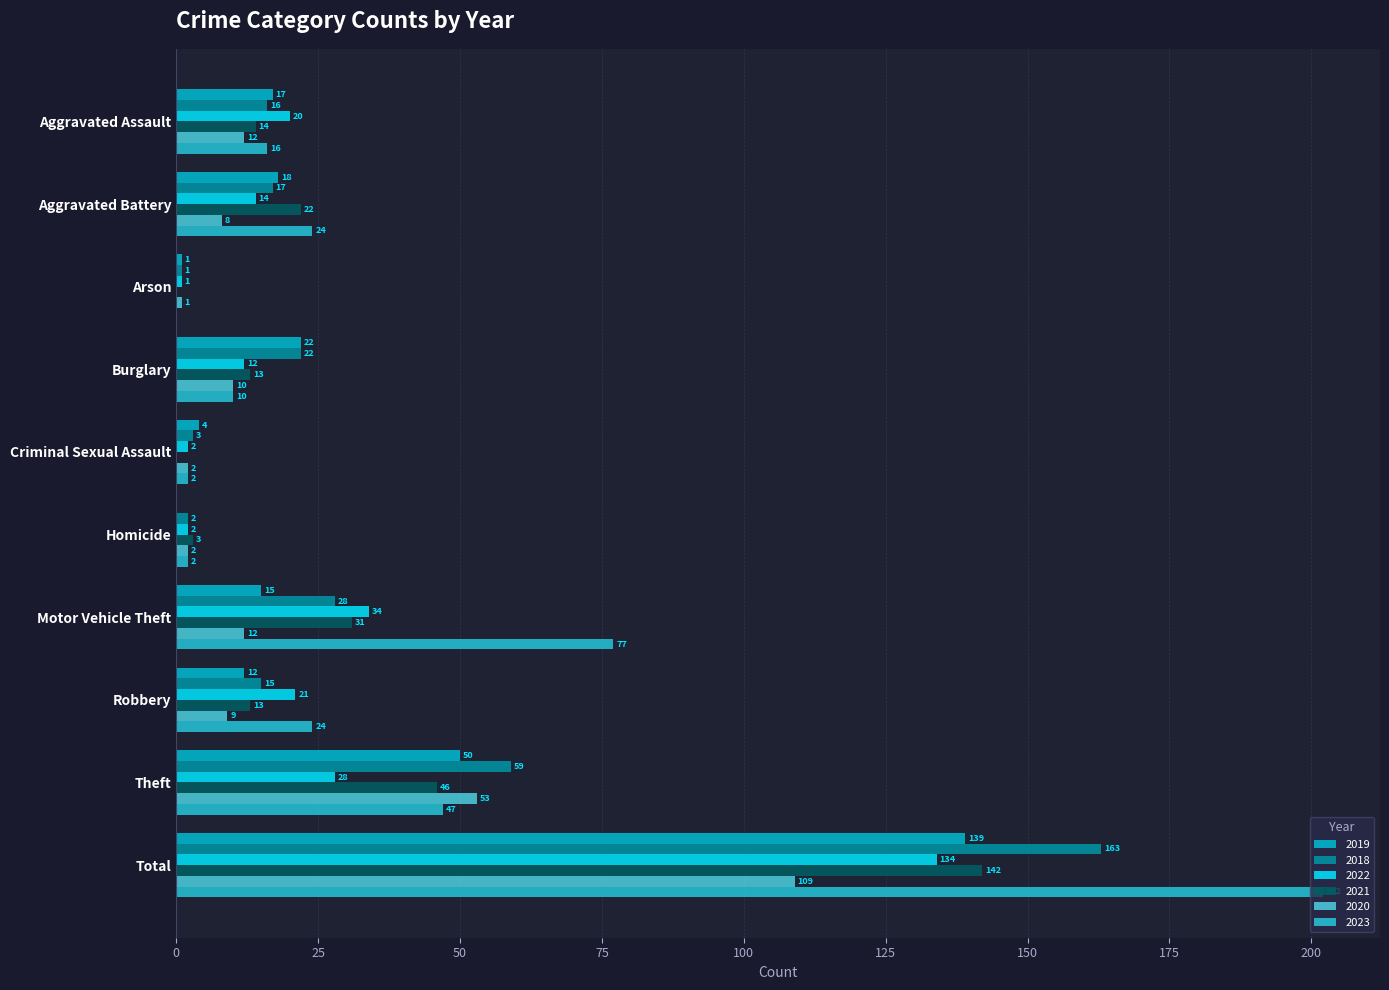

What are all the series names shown in the legend?

2019, 2018, 2022, 2021, 2020, 2023